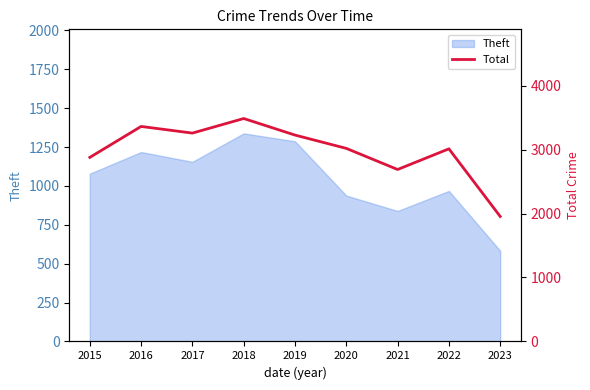

Rank the categories by value from lowest to highest.

2023, 2021, 2015, 2022, 2020, 2019, 2017, 2016, 2018